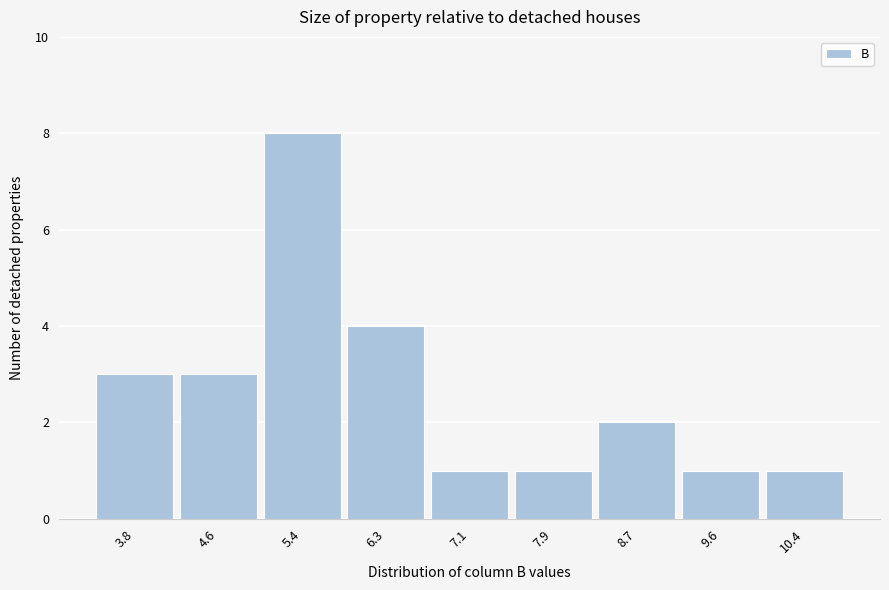

Reading right to left, list all the values displayed in this chart.

1	1	2	1	1	4	8	3	3